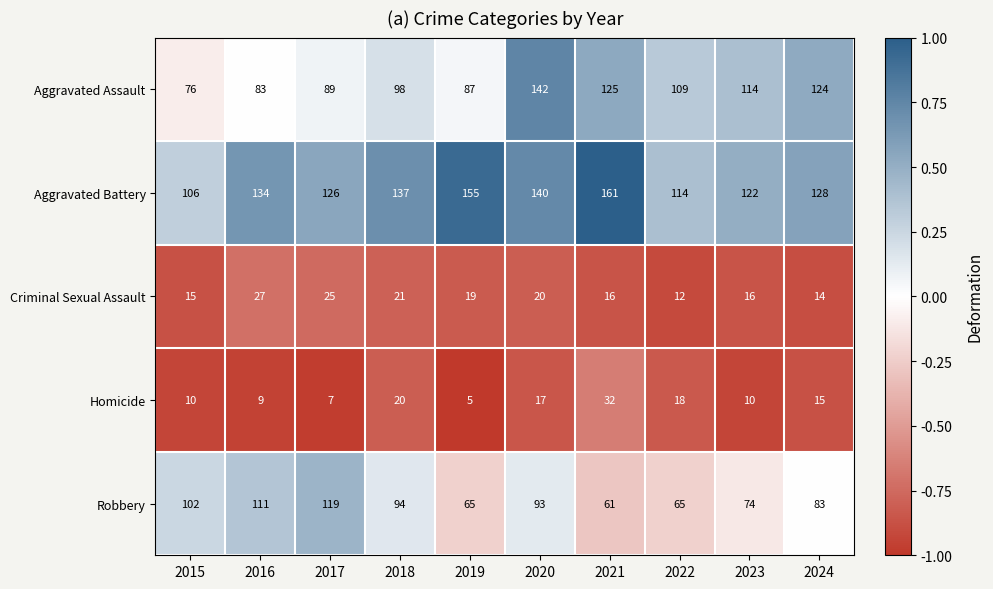

True or false: Homicide has a value of 18 at 2022.

True